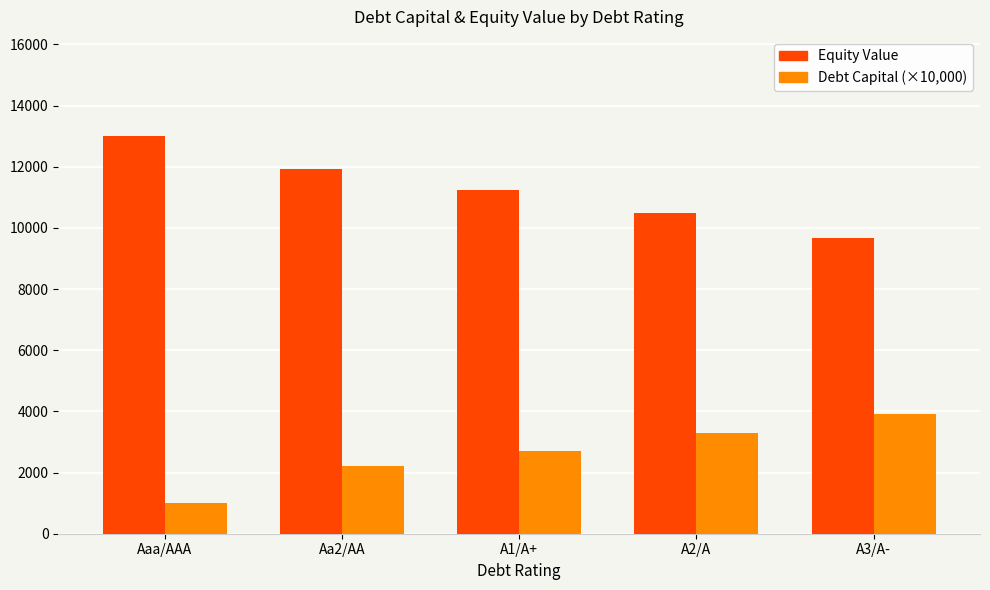

Reading left to right, what are all the values shown in this chart?

Equity Value: Aaa/AAA=12999.0	Aa2/AA=11915.7	A1/A+=11246.9	A2/A=10481.4	A3/A-=9656.2
Debt Capital (×10,000): Aaa/AAA=1000.0	Aa2/AA=2200.0	A1/A+=2700.0	A2/A=3300.0	A3/A-=3900.0